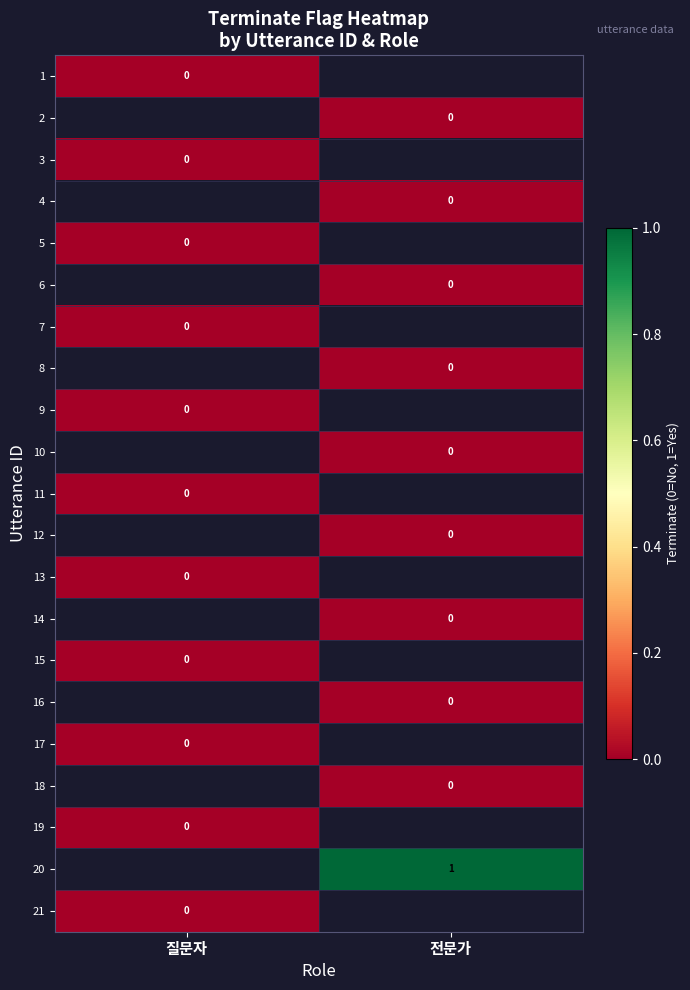

Is the value of 15 at 질문자 greater than the value of 20 at 전문가?

No